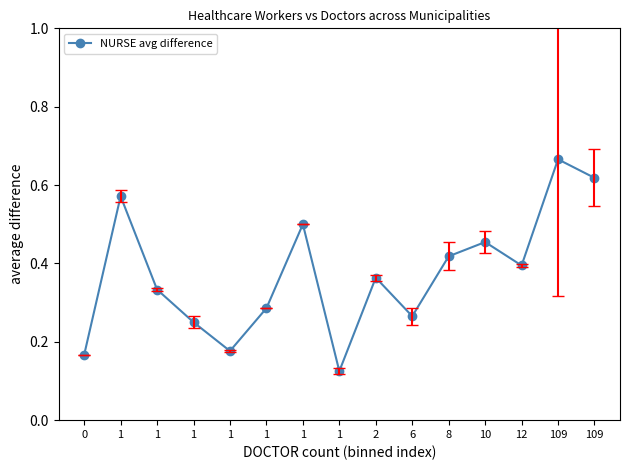

What is the value of the 7th point from the left?

0.6